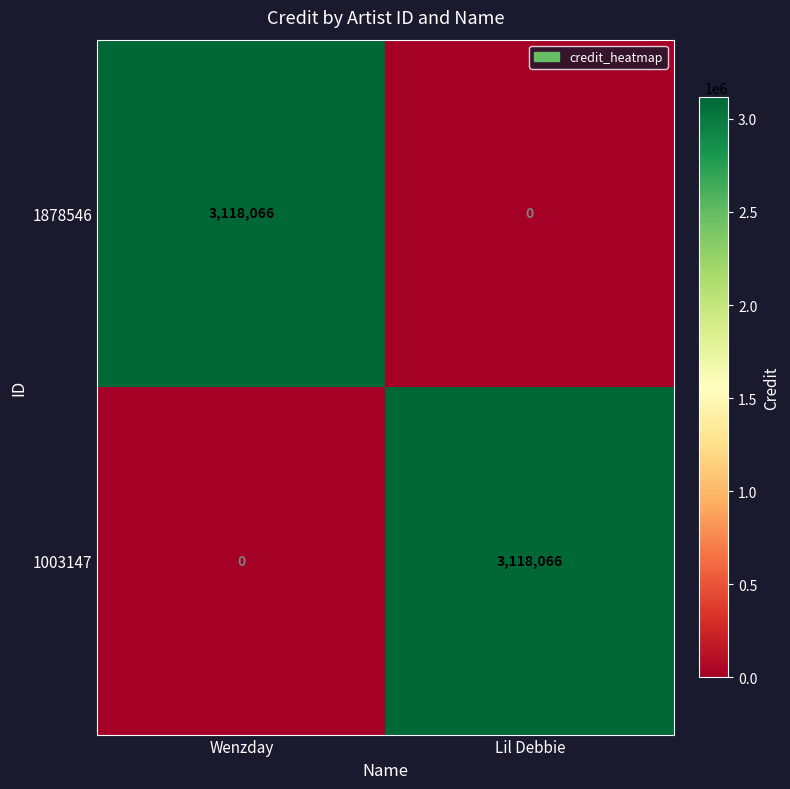

What is the average value of the 1003147 series?

1559033